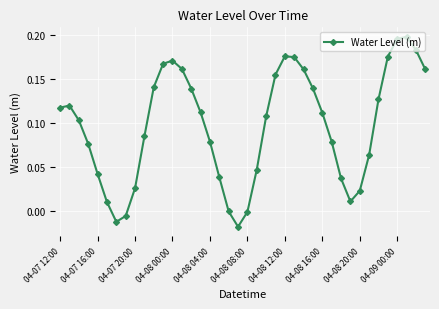

True or false: there are more than 2 points higher than both neighbors.

True